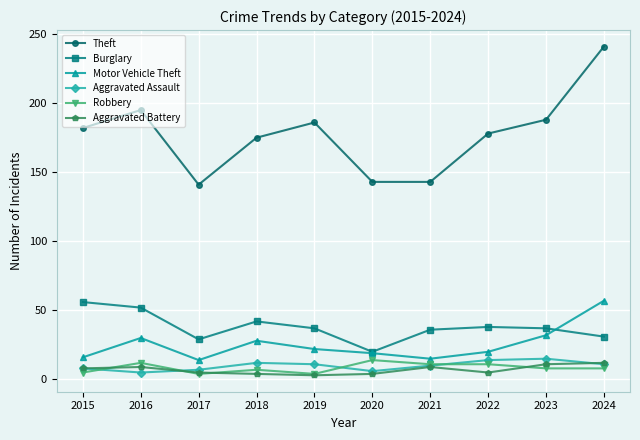

Is it true that Robbery equals 8 at 2024?

True